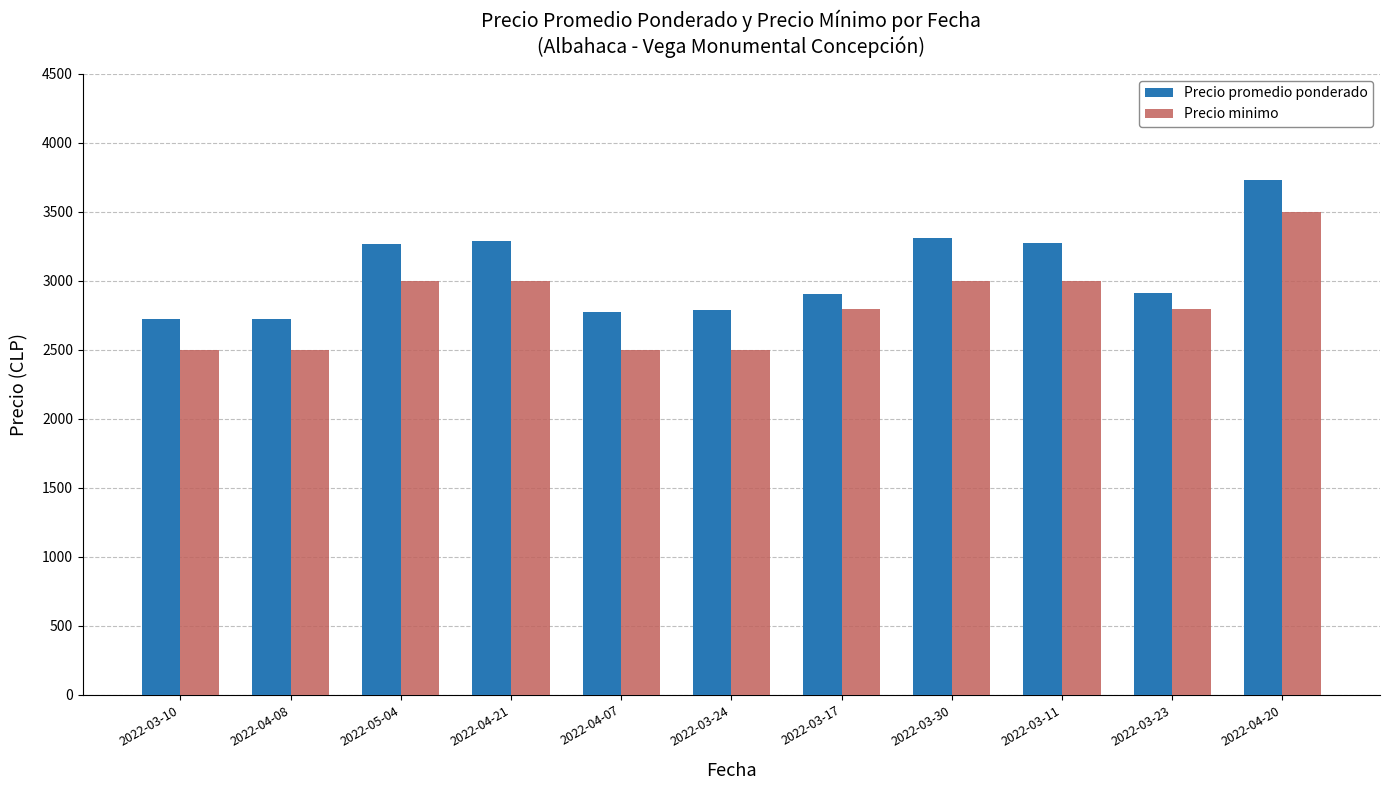

At which category is the sum across all series the highest?

2022-04-20